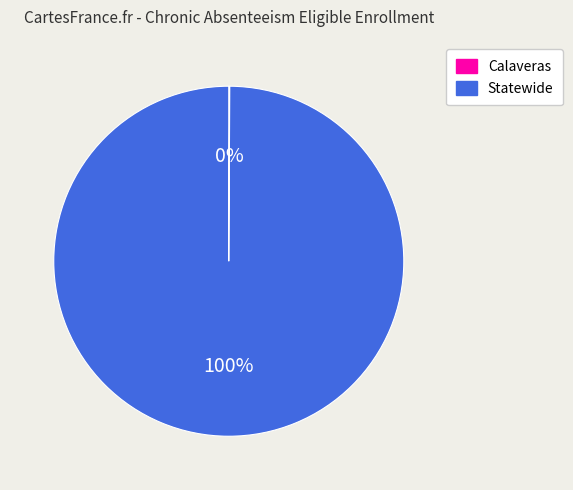

What percentage is the Statewide slice, to the nearest percent?

100%